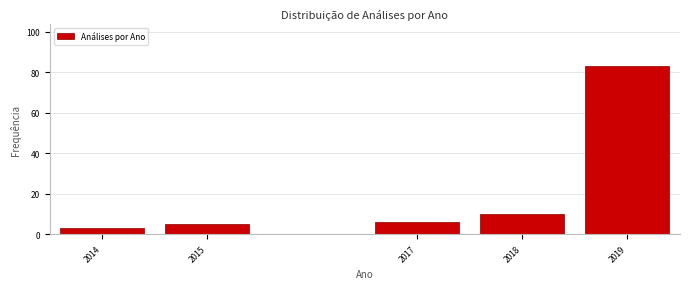

Reading left to right, transcribe all the data shown in this chart.

2014=3	2015=5	2017=6	2018=10	2019=83